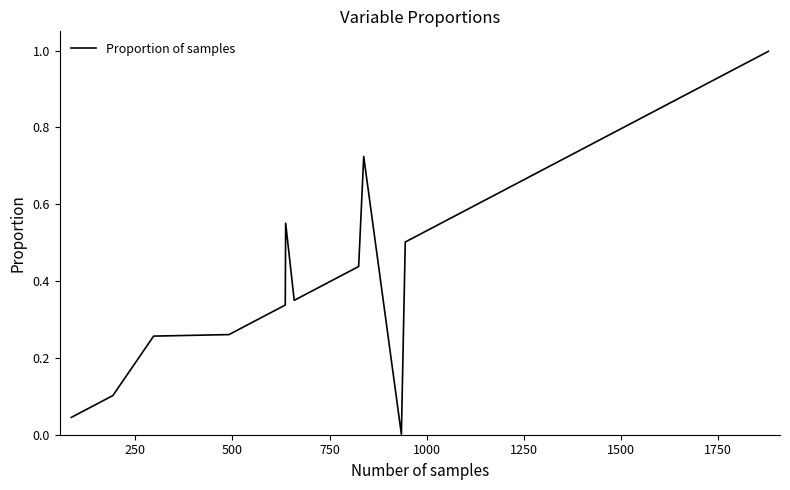

What is the difference between the maximum and minimum values?

1.0